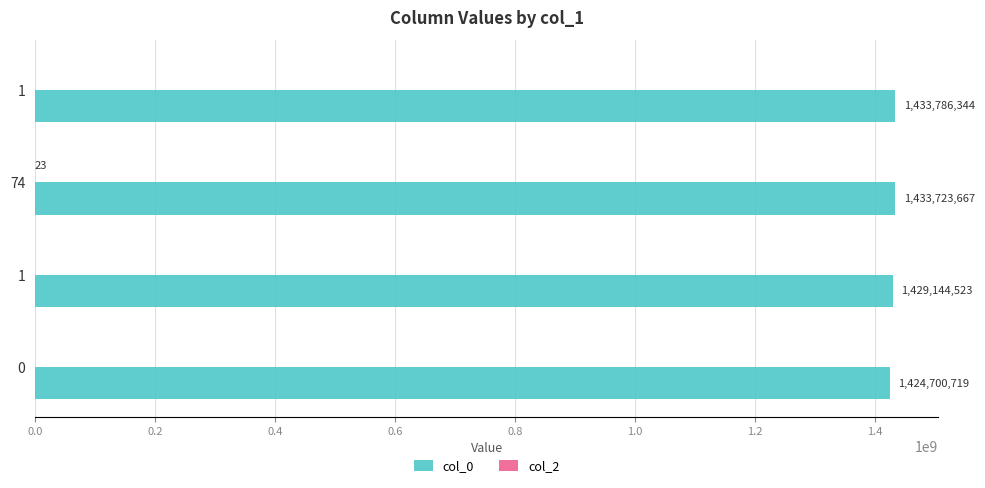

Rank the series by their maximum value, from lowest to highest.

col_2, col_0